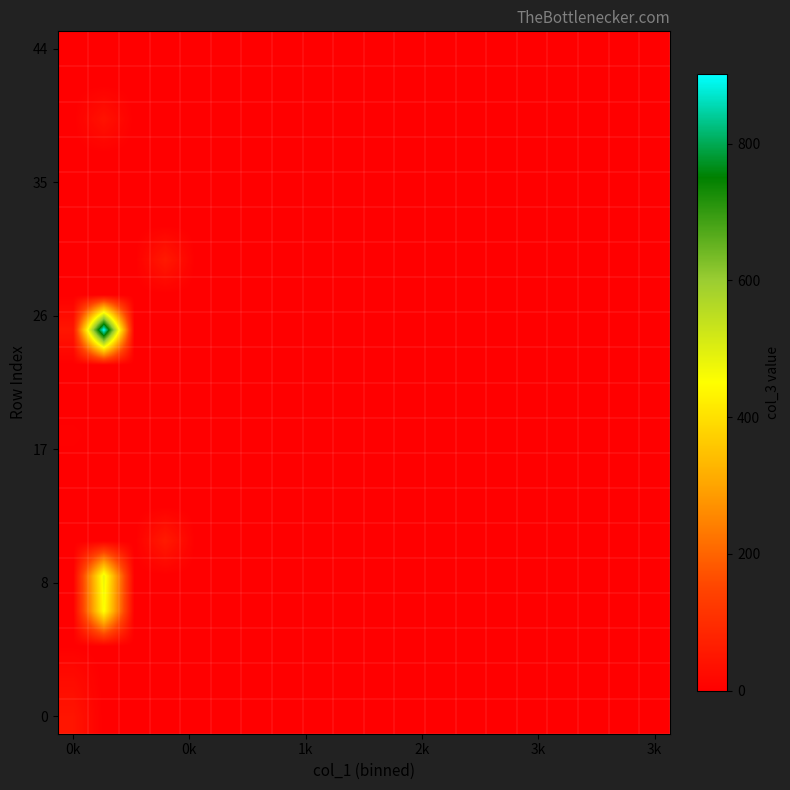

At which category does the chart reach its minimum across all series?

0k